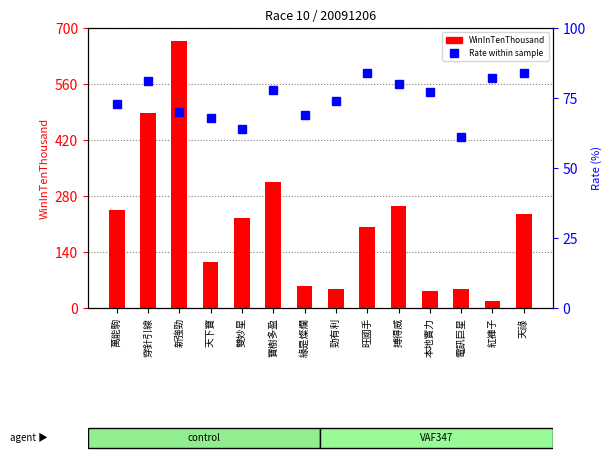

What is the label of the 4th bar from the left?

天下寶